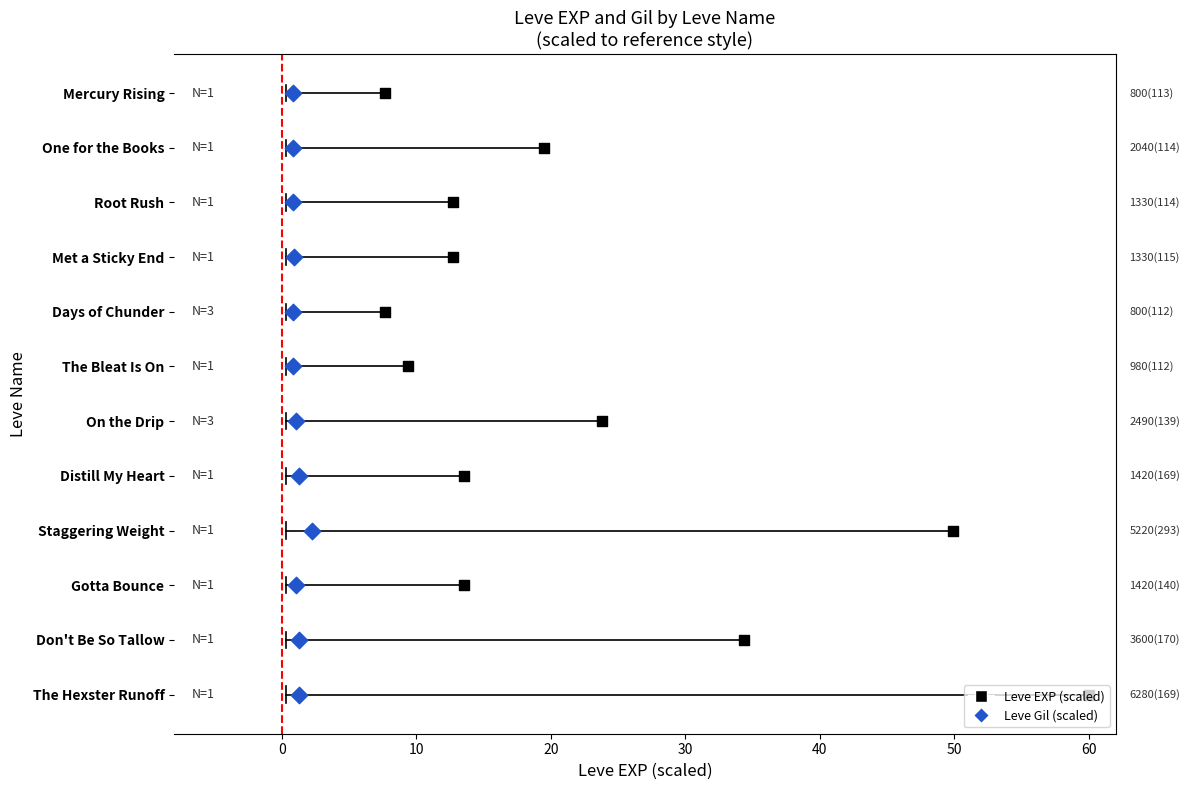

Is the value of Leve EXP (scaled) at 10 greater than the value of Leve Gil (scaled) at 10?

No